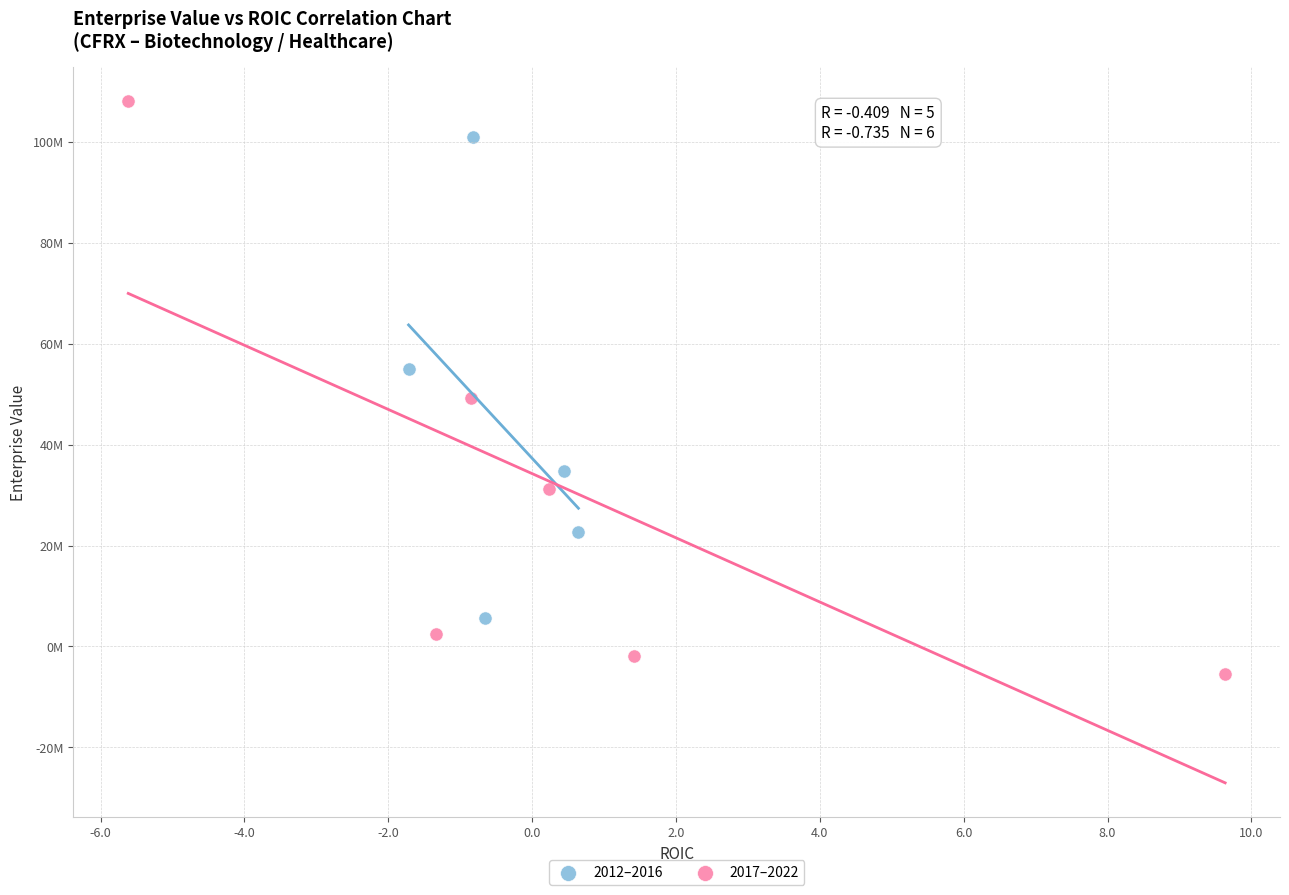

What are all the series names shown in the legend?

2012–2016, 2017–2022